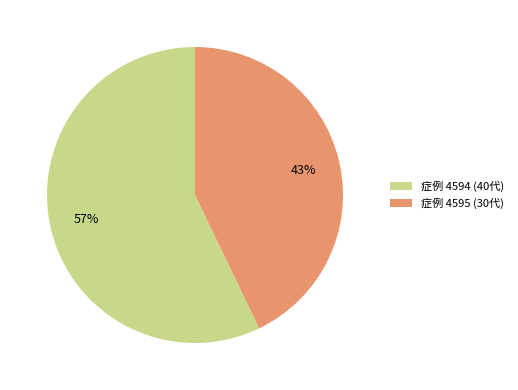

To the nearest percent, what percentage of the pie is 症例 4594 (40代)?

57%